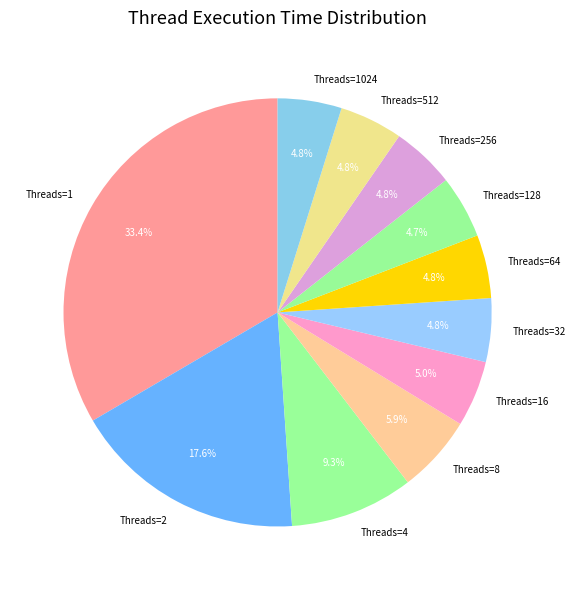

What percentage is NOT represented by Threads=512?

95.2%